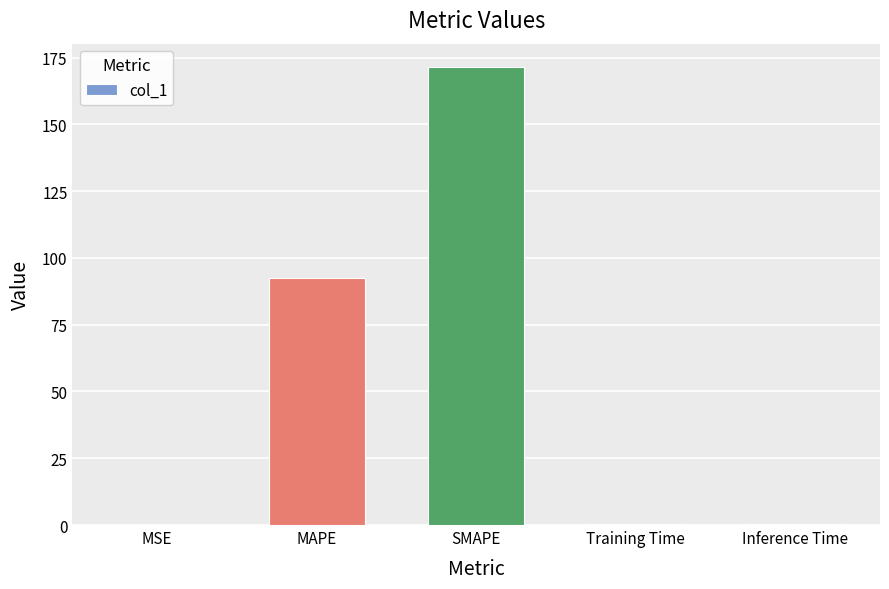

At which category does the chart reach its peak across all series?

SMAPE